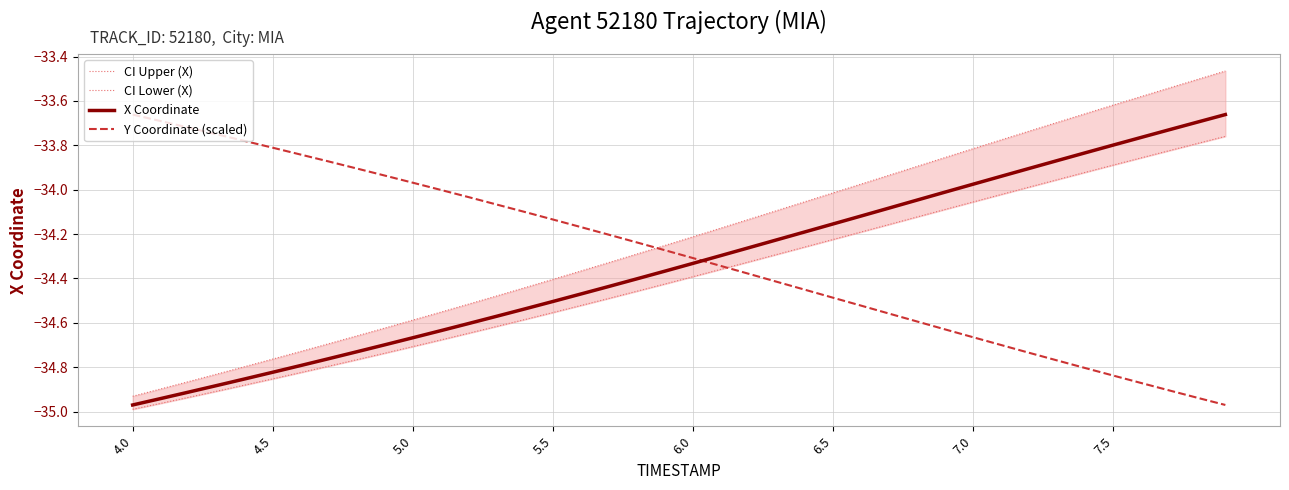

The Y Coordinate (scaled) series shows -34.3 at 6.0. True or false?

True